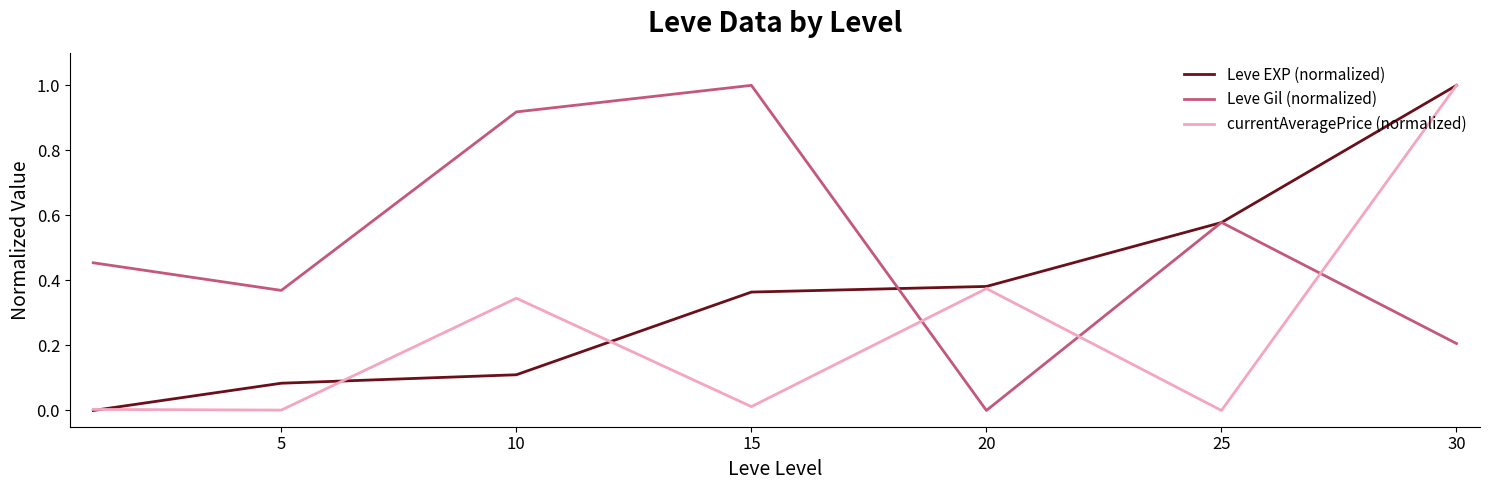

What is the maximum value for Leve Gil (normalized)?

1.0